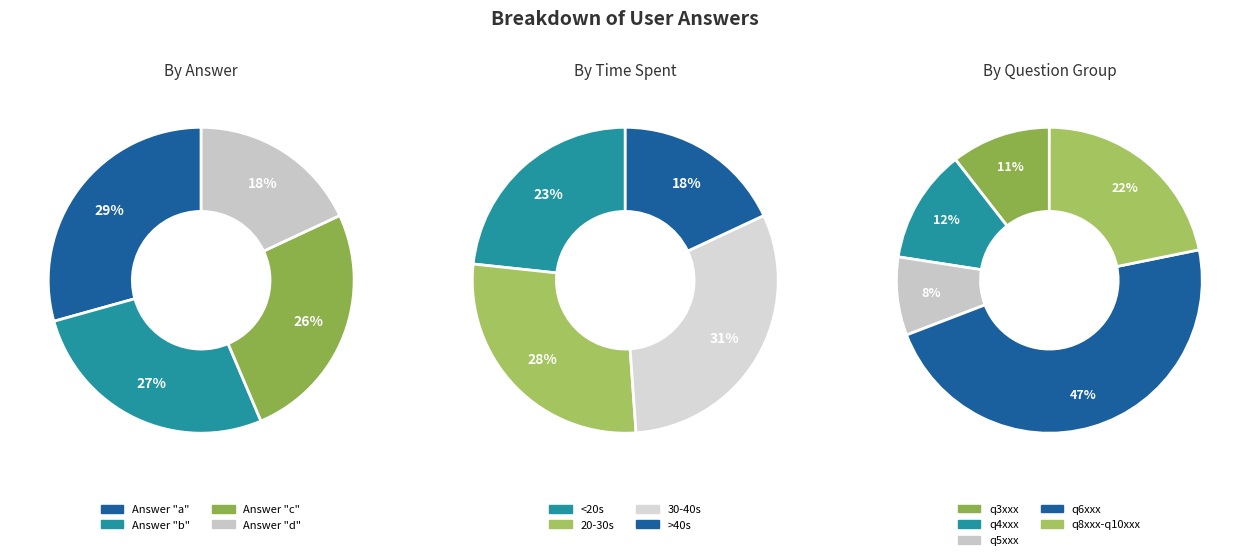

To the nearest percent, what is the combined percentage of c and d?

44%